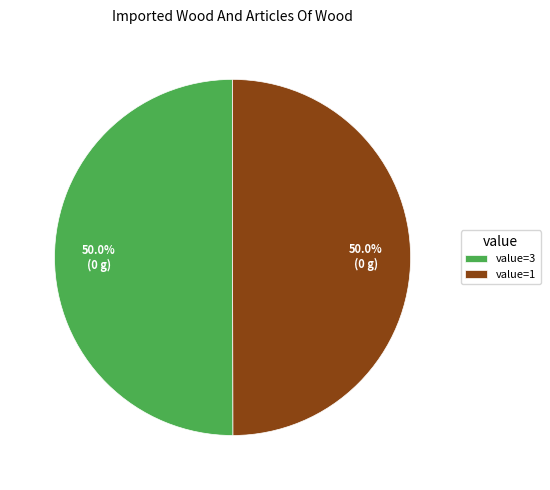

How much of the chart is everything except value=3?

50.0%